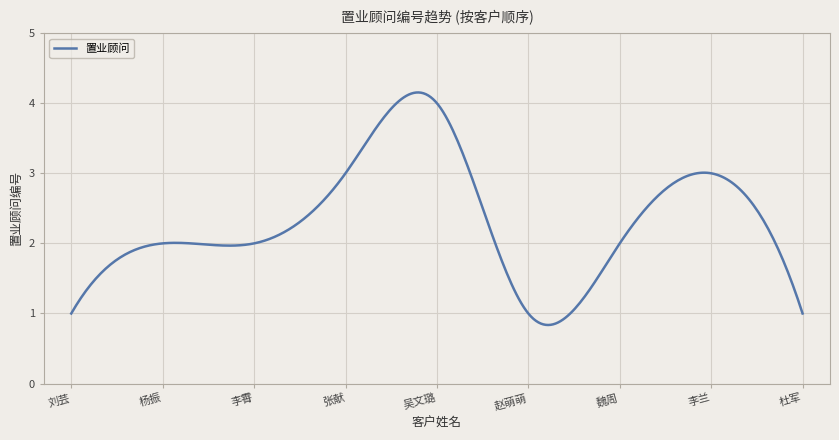

What is the smallest value displayed?

0.8